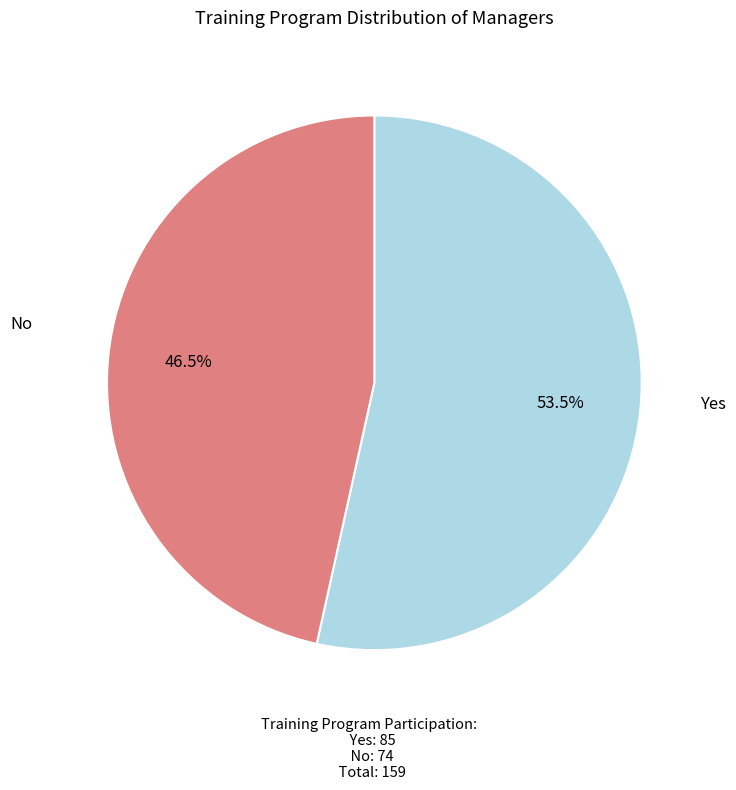

Is there any slice that represents more than half of the pie?

Yes